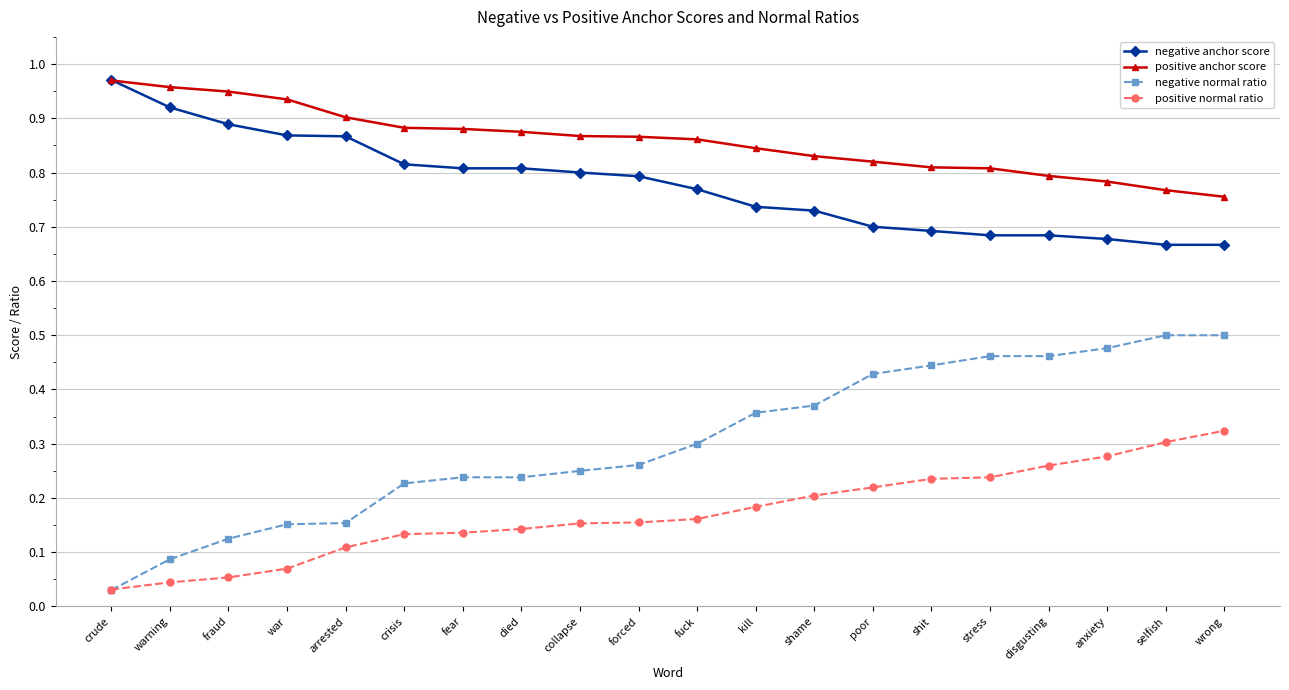

What is the spread (max minus min) of values at poor?

0.6